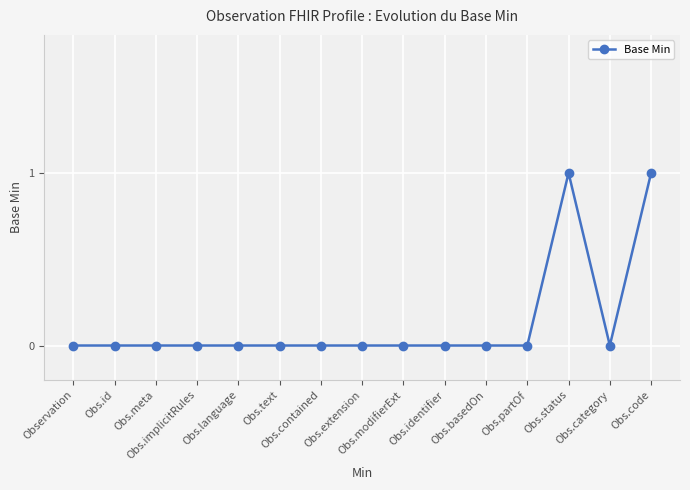

The chart shows a value of 0 at Observation. True or false?

True